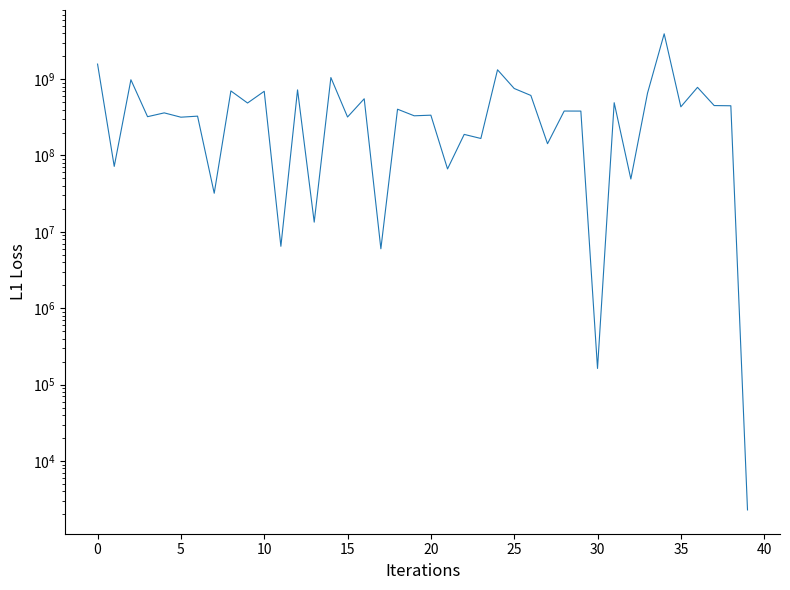

What is the average value?

521328547.1